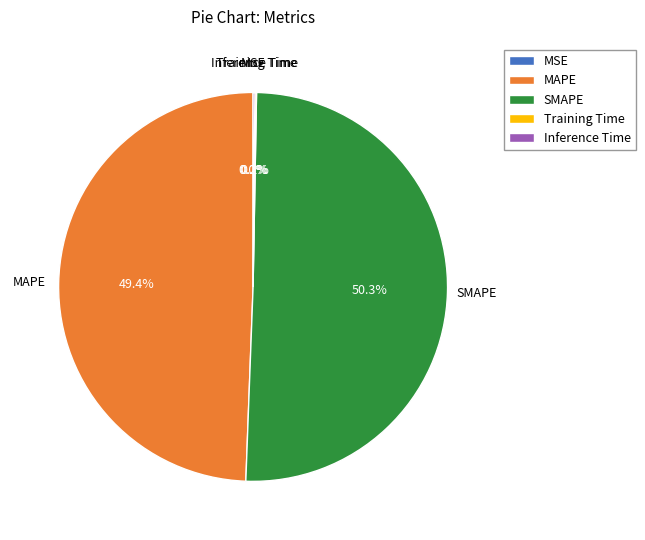

To the nearest percent, what is the difference between the largest and smallest slice percentages?

50%